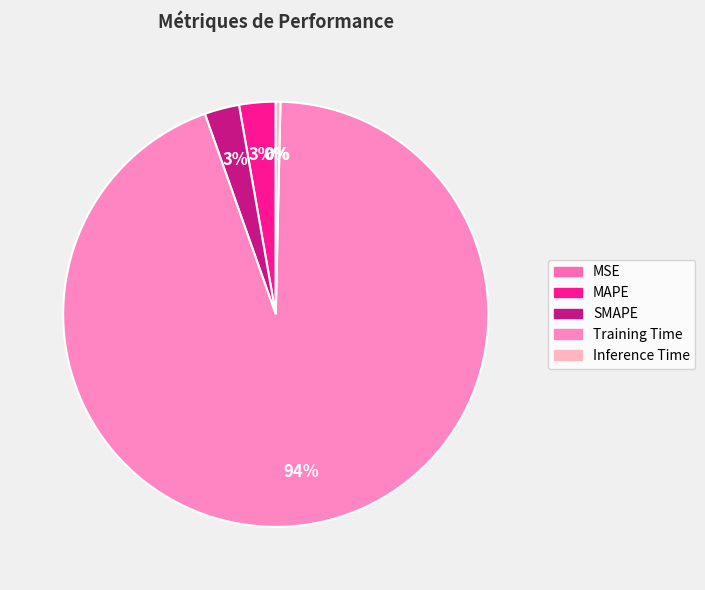

Which has a higher value, SMAPE or MAPE?

MAPE